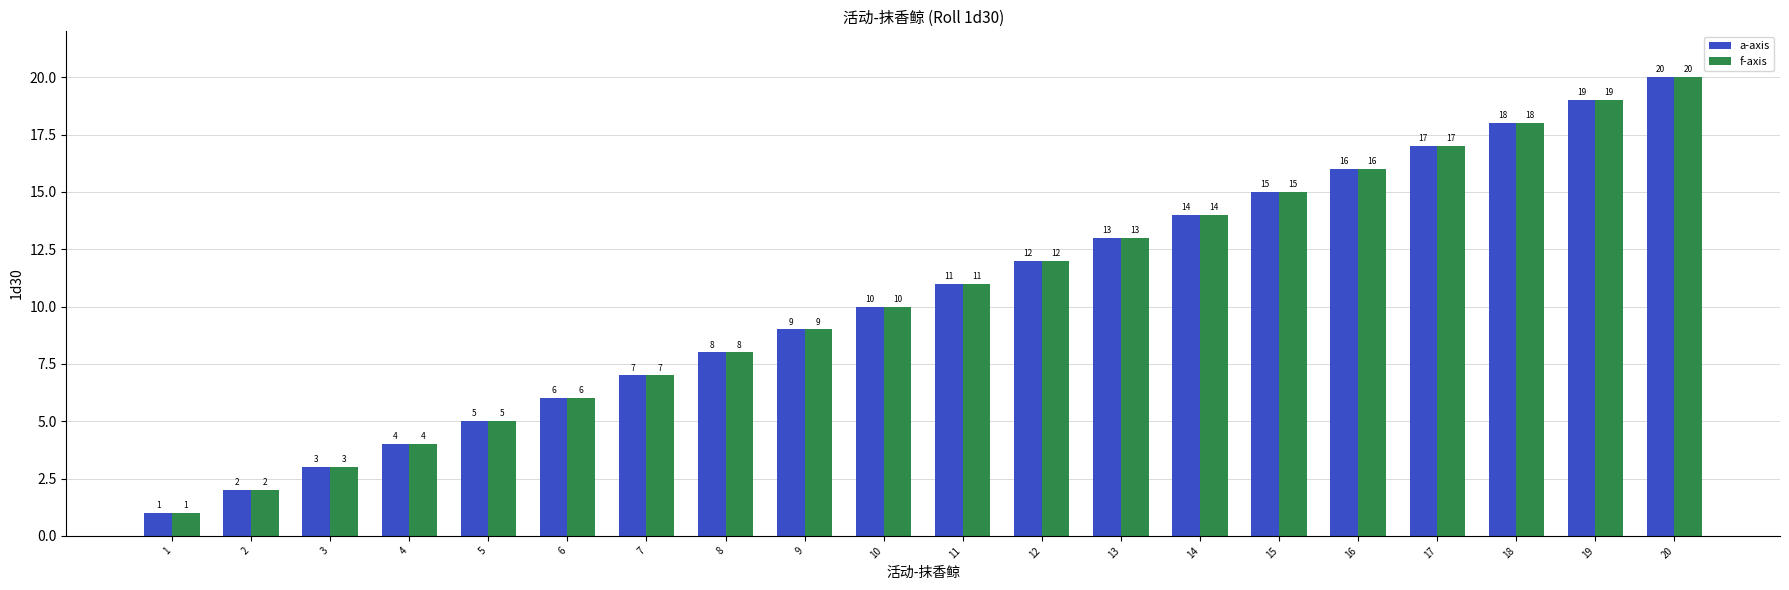

What is the minimum value shown in the chart?

1